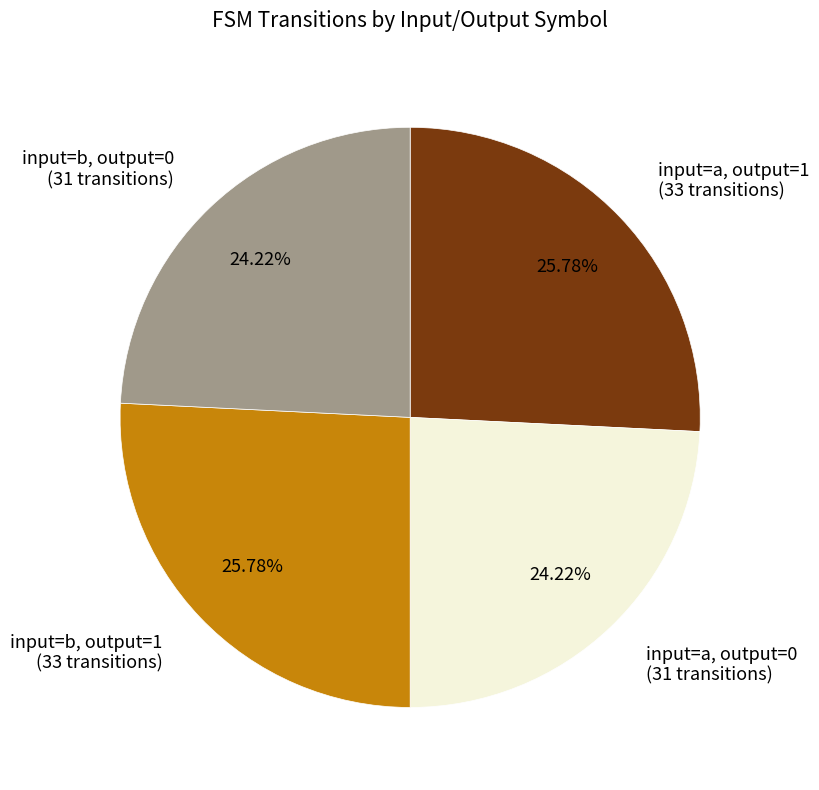

Is there a majority slice in this chart?

No